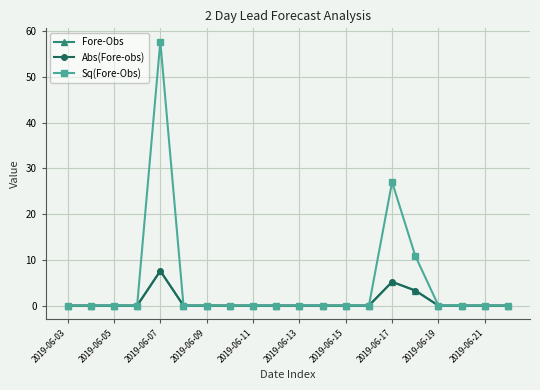

Which category has the lowest value in the Fore-Obs series?

2019-06-03